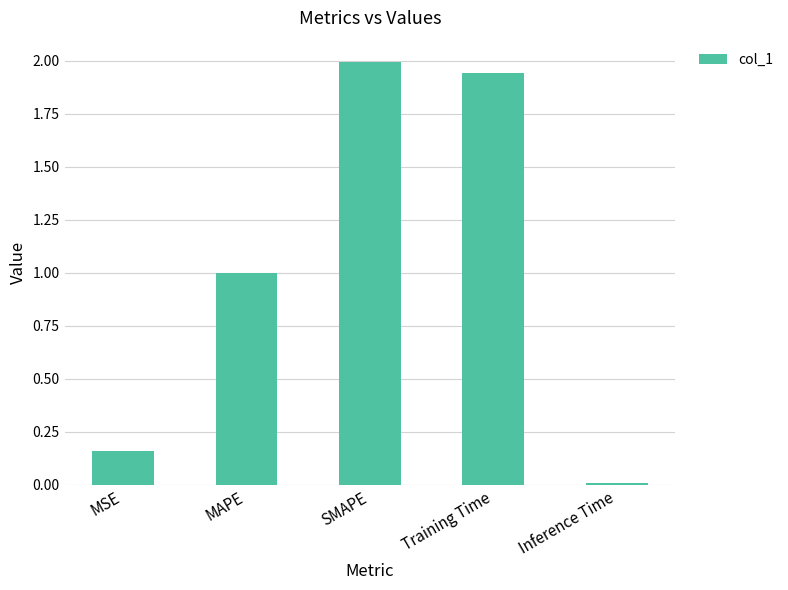

What value does the data have at SMAPE?

2.0